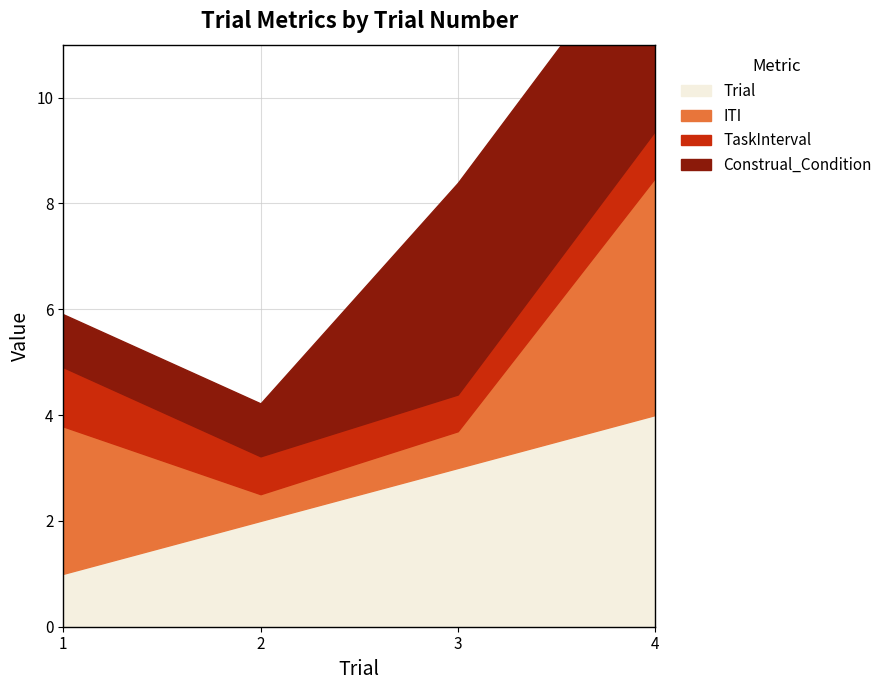

Reading right to left, what are all the values shown in this chart?

Trial: 4=4.0	3=3.0	2=2.0	1=1.0
ITI: 4=4.5	3=0.7	2=0.5	1=2.8
TaskInterval: 4=0.9	3=0.7	2=0.7	1=1.1
Construal_Condition: 4=4.0	3=4.0	2=1.0	1=1.0